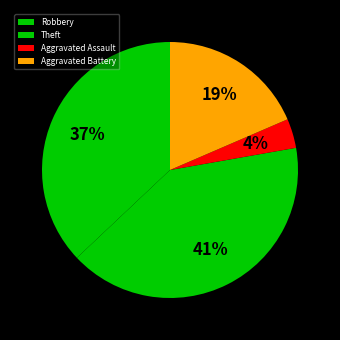

True or false: Theft accounts for 51% of the total.

False